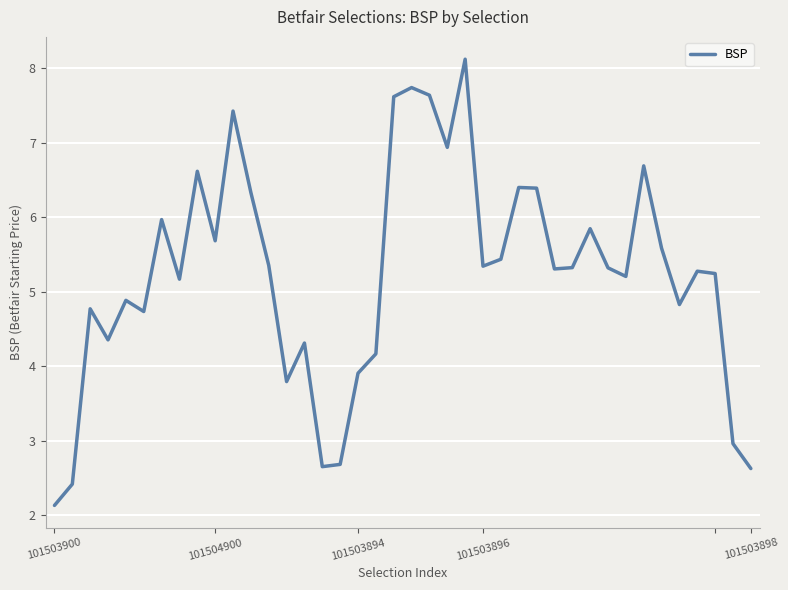

What is the greatest value displayed?

8.1